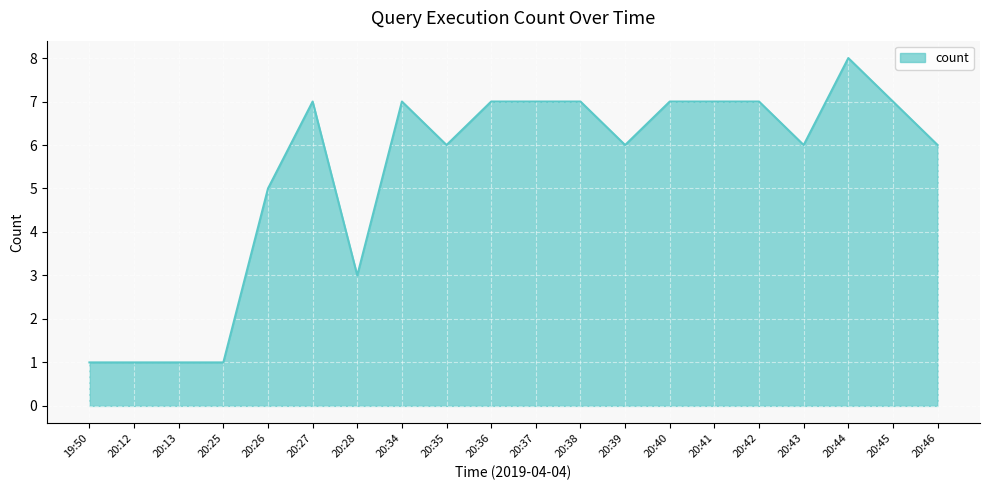

How many lines are shown in the chart?

1